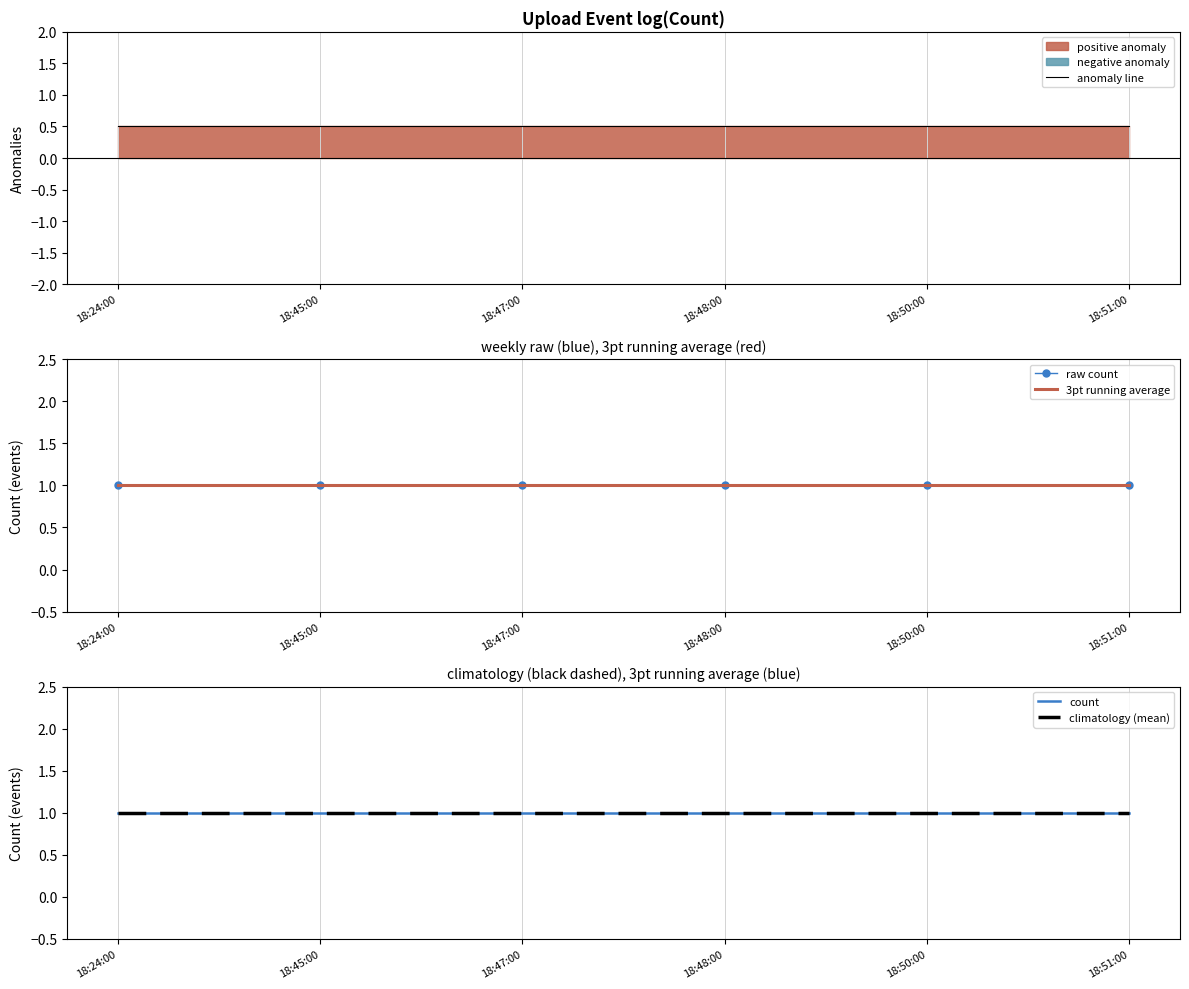

How many categories are shown in the chart?

6